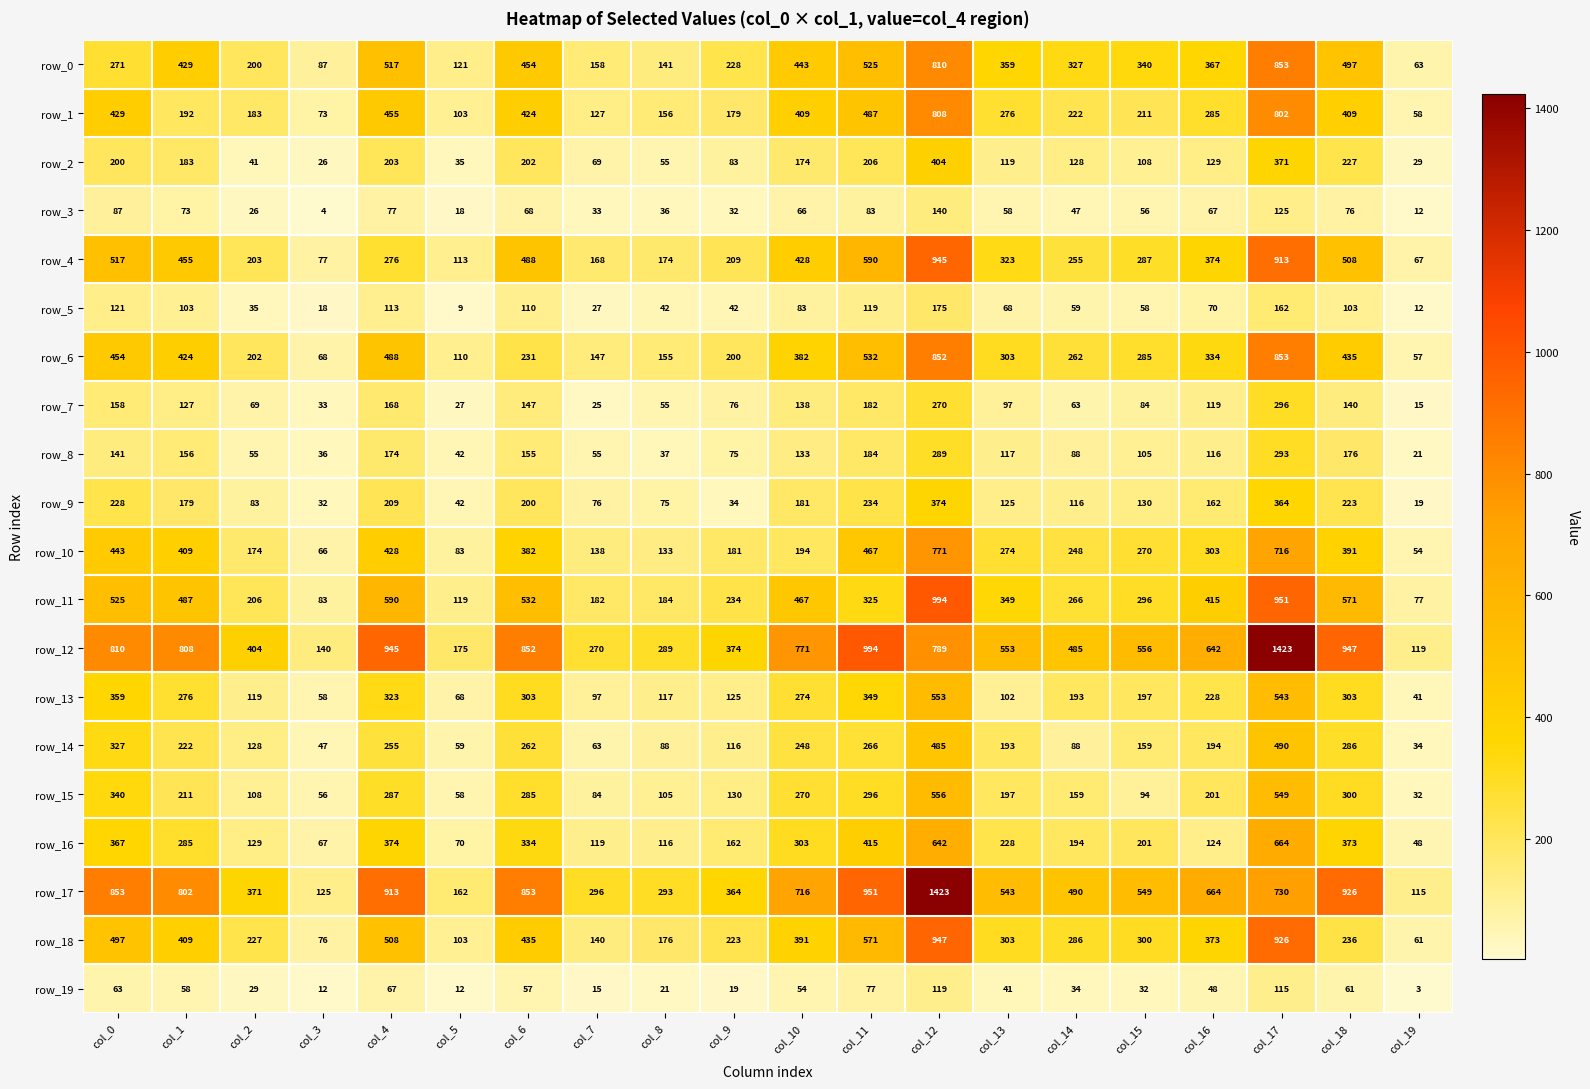

How many data points in row_3 are less than 66?

10